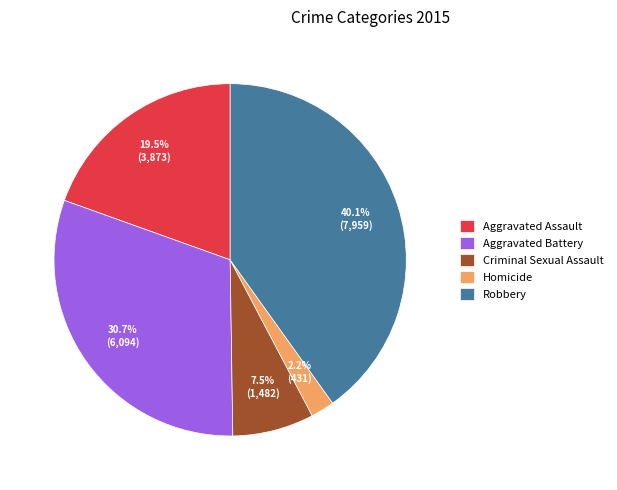

Which category has the smallest portion of the pie?

Homicide